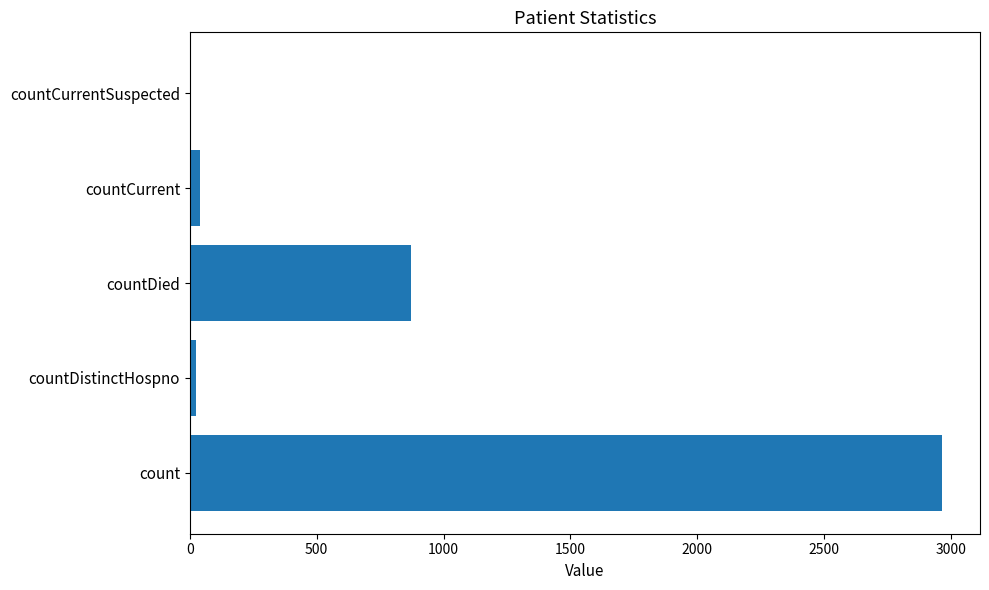

Between count and countCurrentSuspected, which is larger?

count